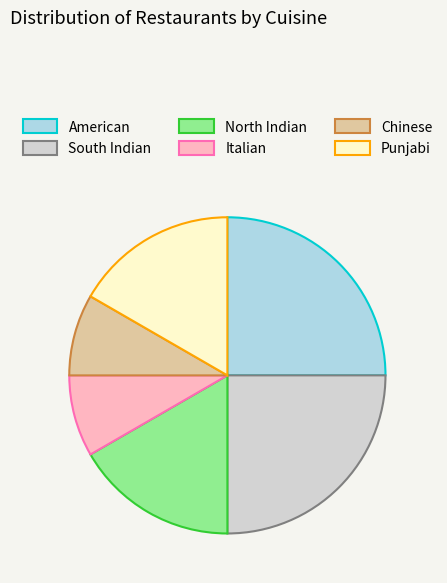

Which has a higher value, Italian or American?

American